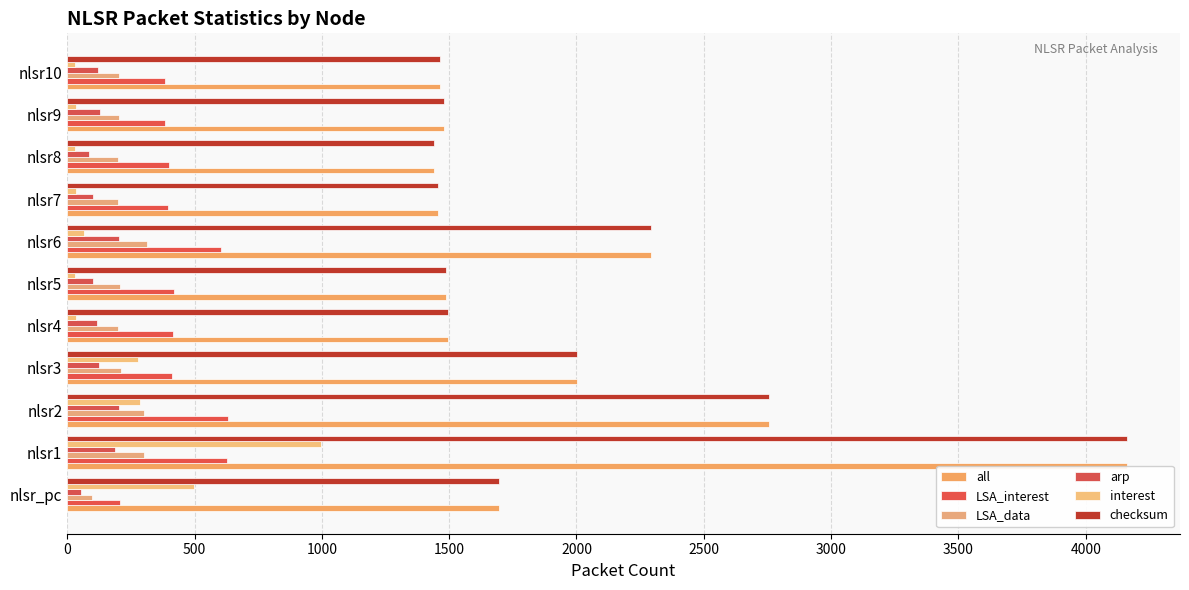

What is the average value of the checksum series?

1975